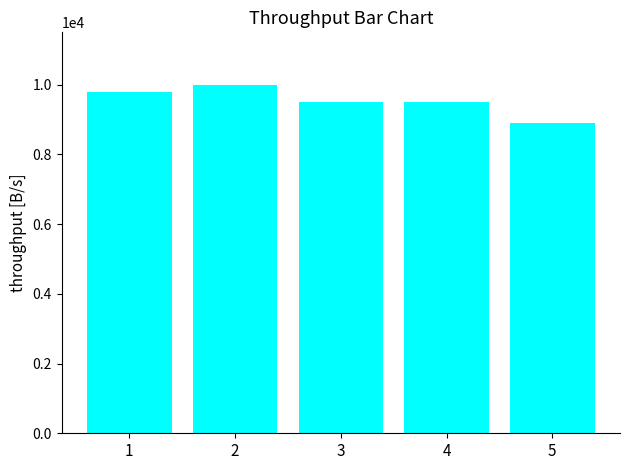

What is the greatest value displayed?

10000